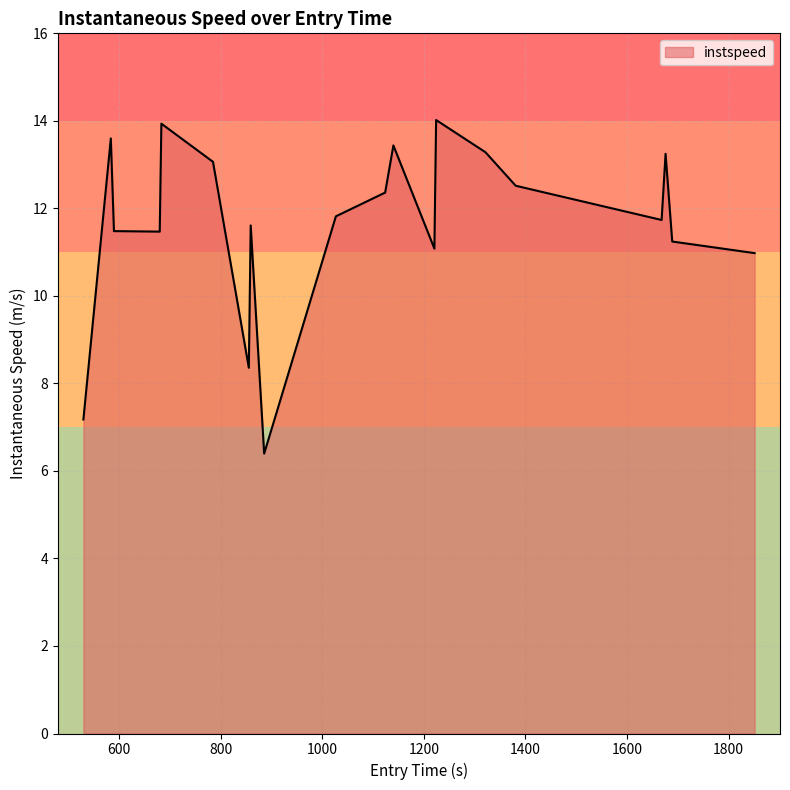

What is the greatest value displayed?

14.0